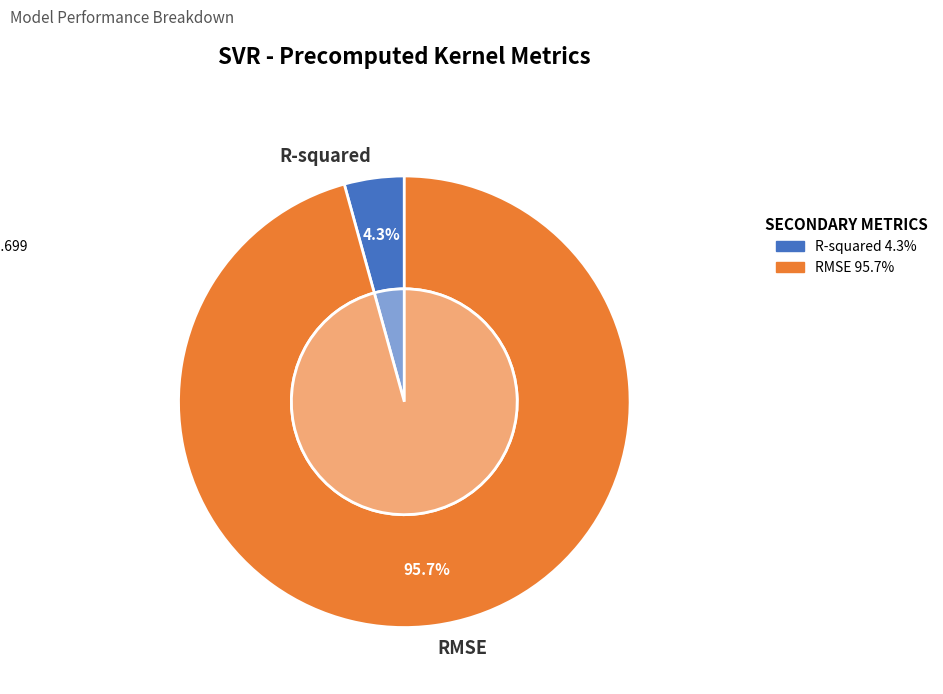

What percentage do R-squared and RMSE together represent?

100.0%